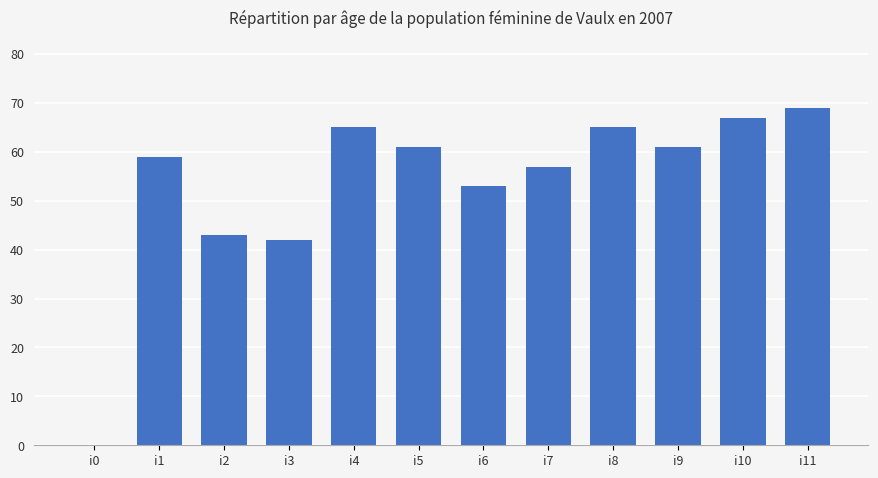

How many series are shown in this chart?

1